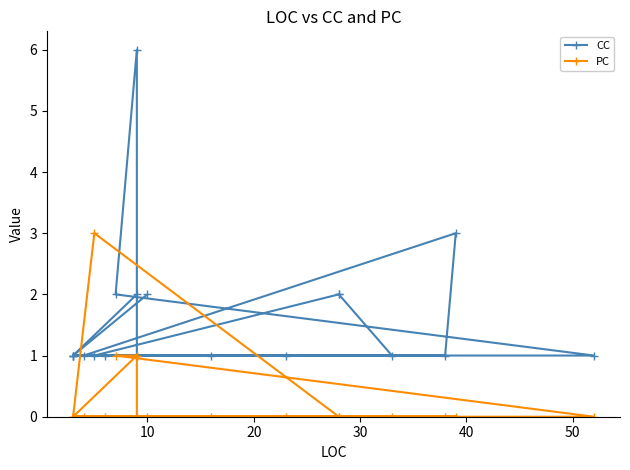

How many interior local peaks does the PC series have?

1